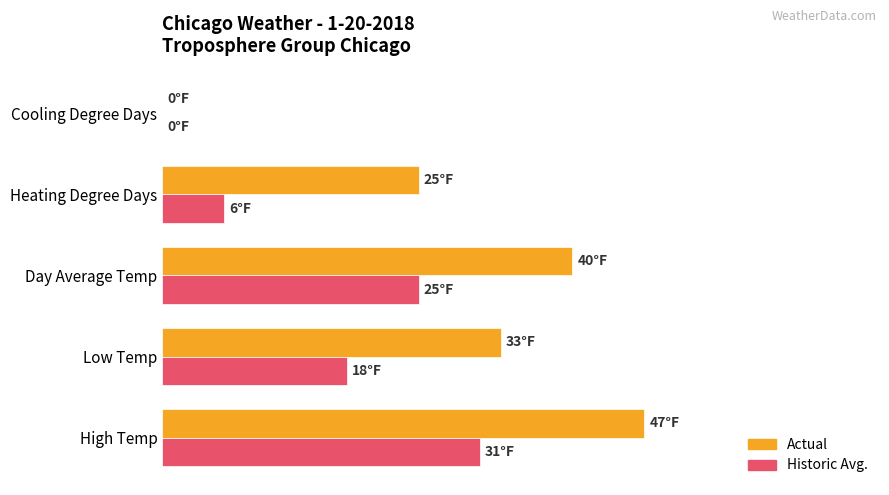

Which series has the largest total across all categories?

Actual